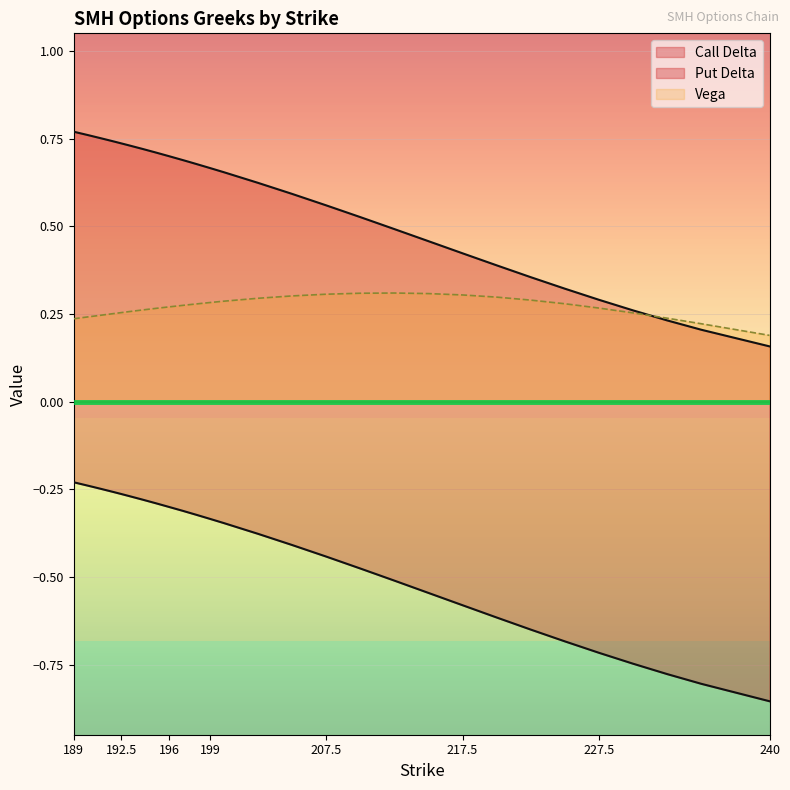

Where do Vega and Call Delta first cross each other?

230 and 232.5